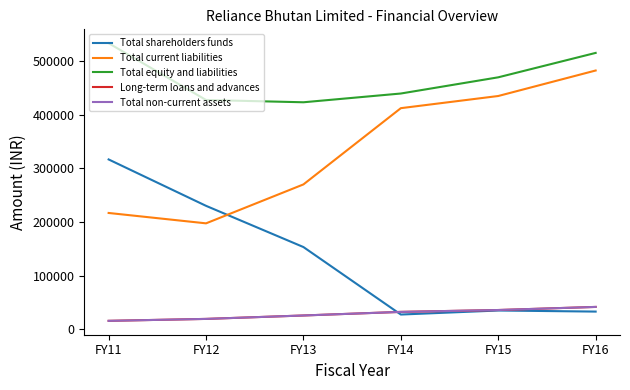

In Total current liabilities, how many points are lower than both neighbors (excluding endpoints)?

1